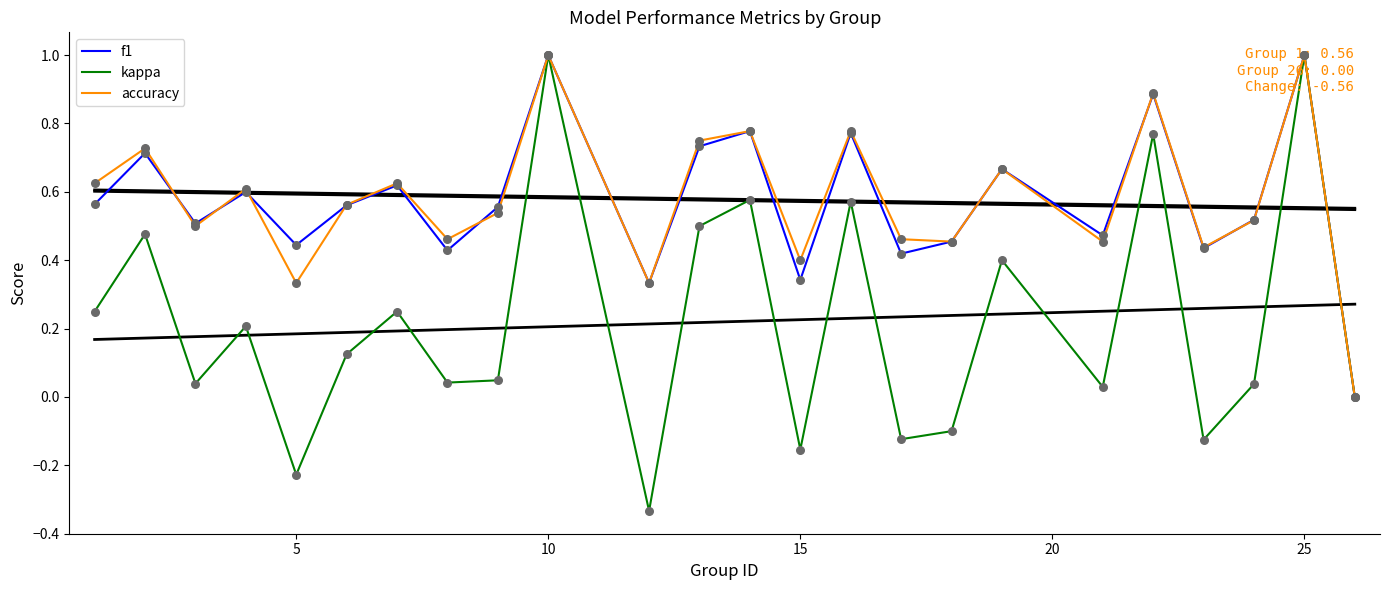

Which series has the largest total across all categories?

accuracy